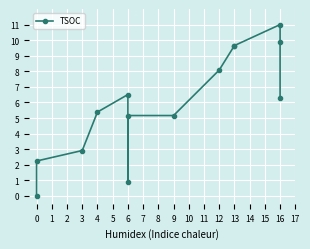

Where is the data nearest to the value 5?

6